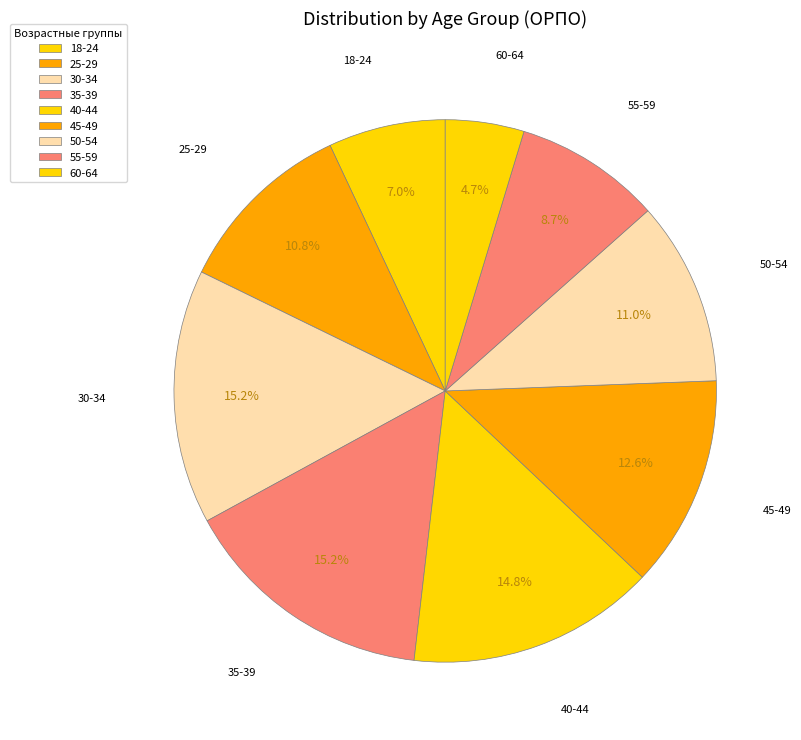

What portion of the pie excludes 55-59?

91.3%